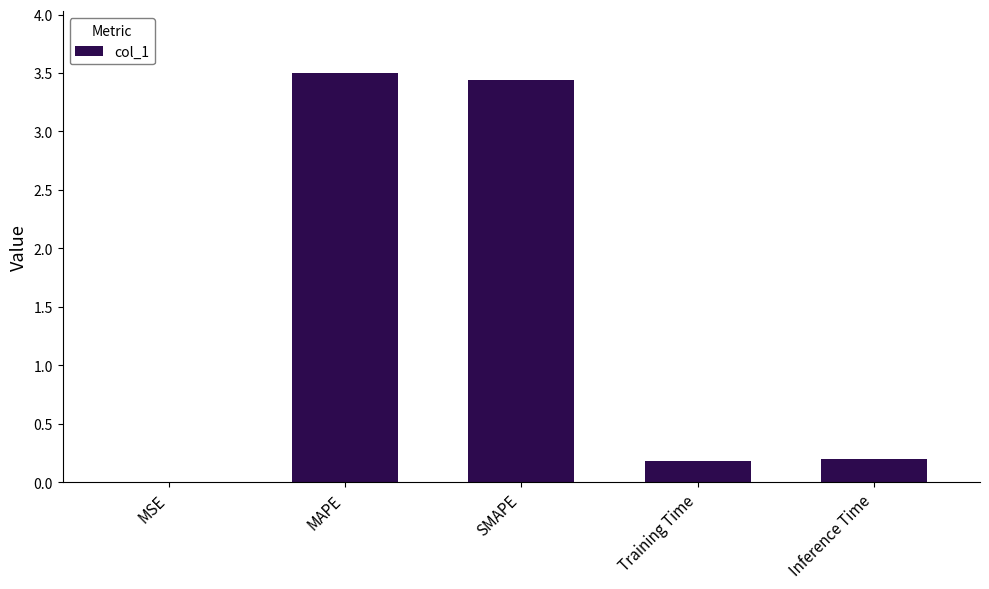

How many distinct data groups are displayed?

1